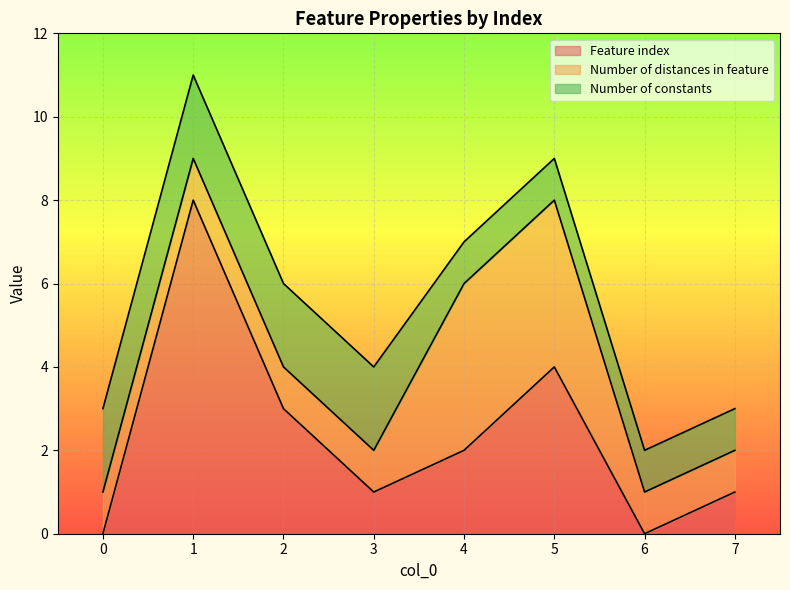

What is the value of the Feature index point at the 8th from the left?

1